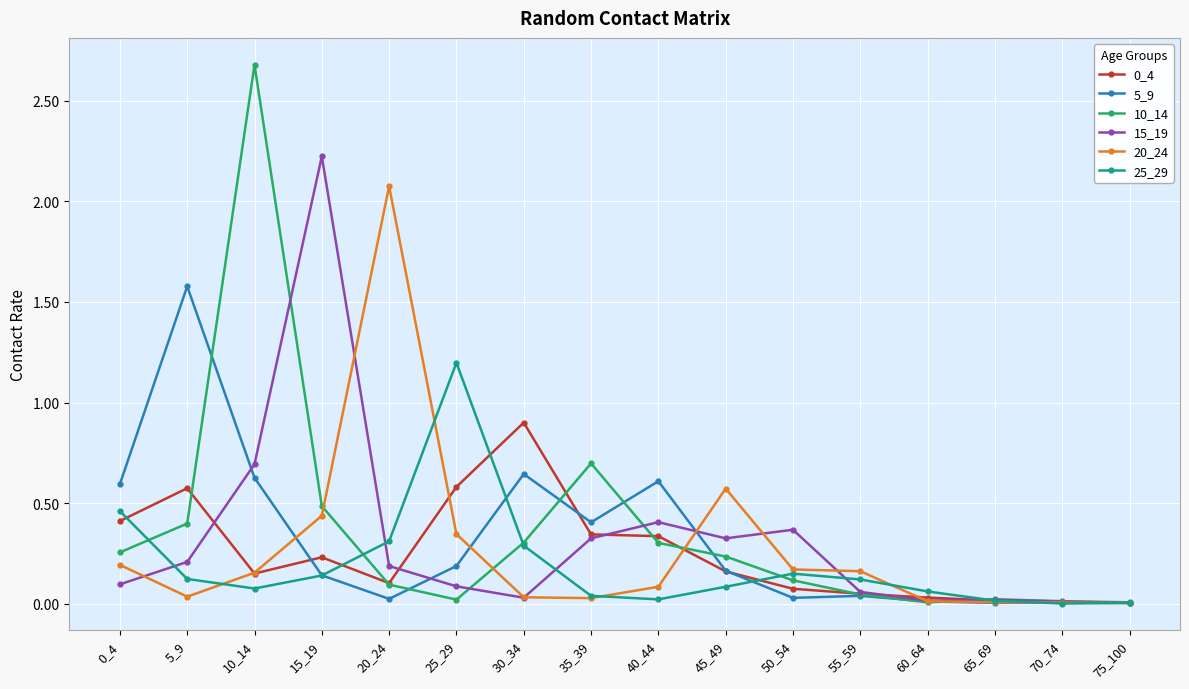

True or false: 10_14 has more than 0 interior local peaks.

True